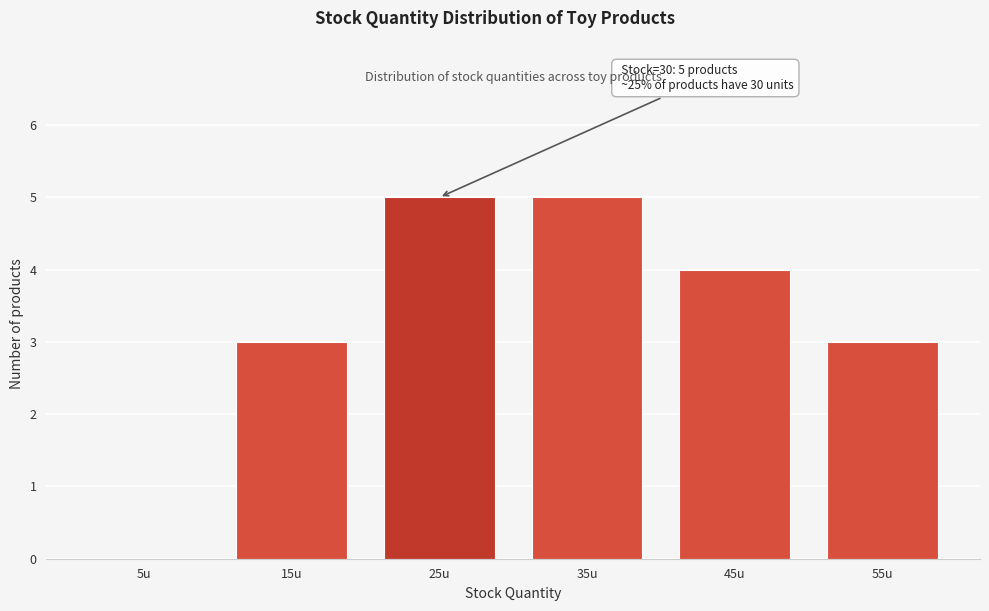

Reading right to left, transcribe all the data shown in this chart.

55u=3	45u=4	35u=5	25u=5	15u=3	5u=0